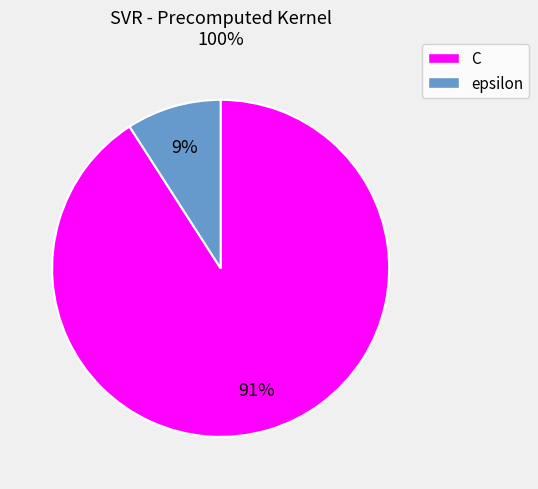

Which has a higher value, epsilon or C?

C